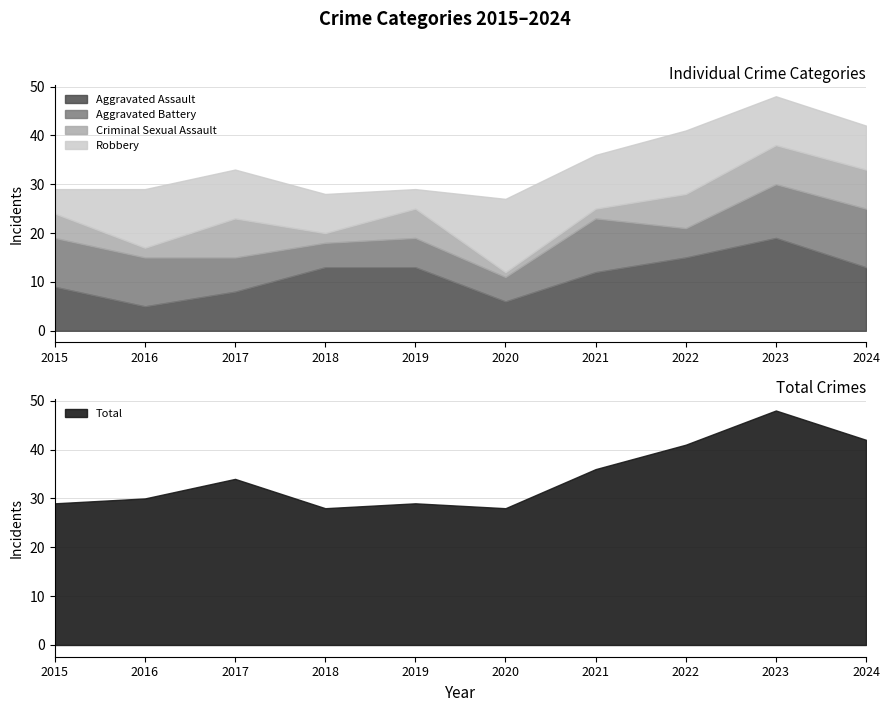

True or false: Total has a value of 50 at 2019.

False